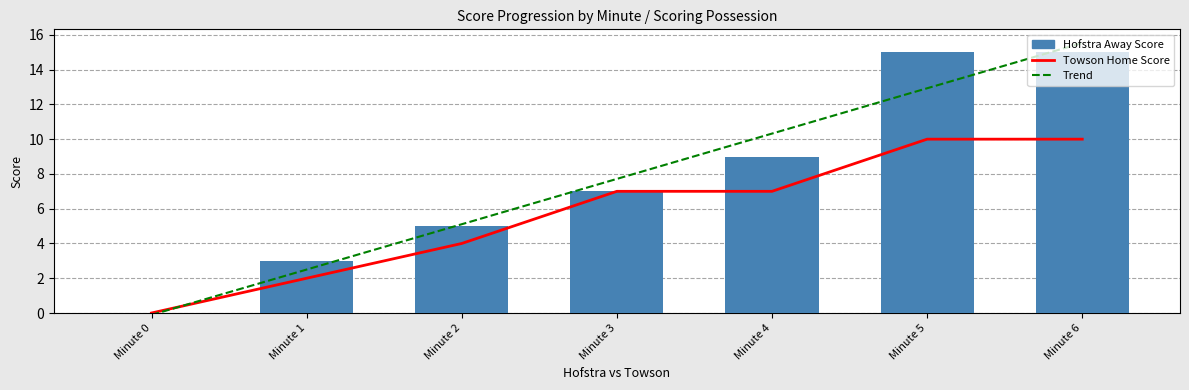

At which category does the chart reach its peak across all series?

Minute 5